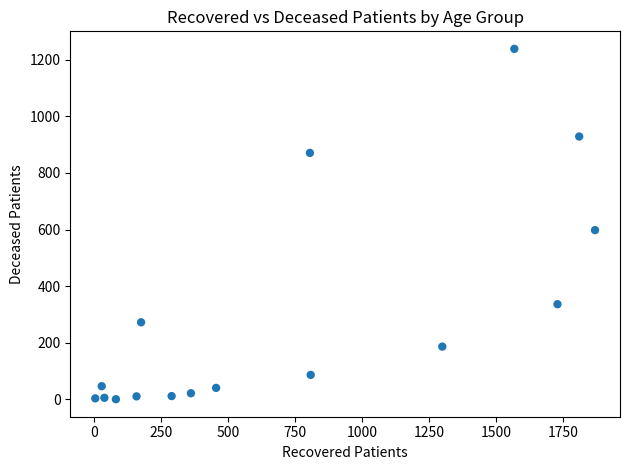

What is the range of Y values (max minus min)?

1239